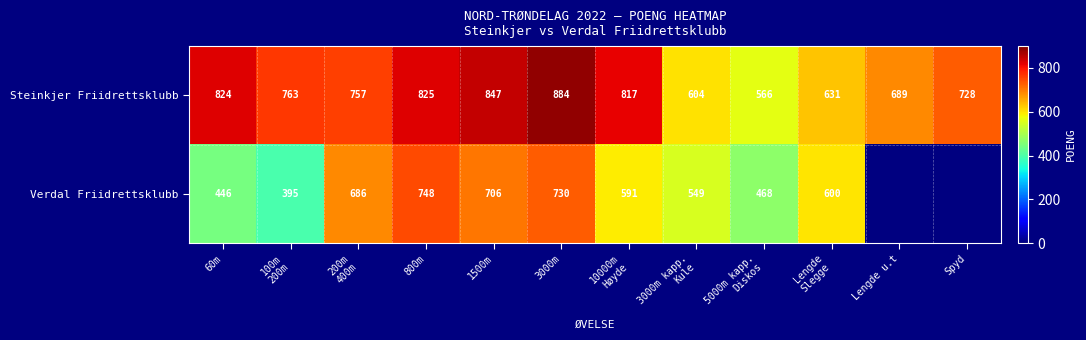

How many values in the Steinkjer Friidrettsklubb series are below 763?

6